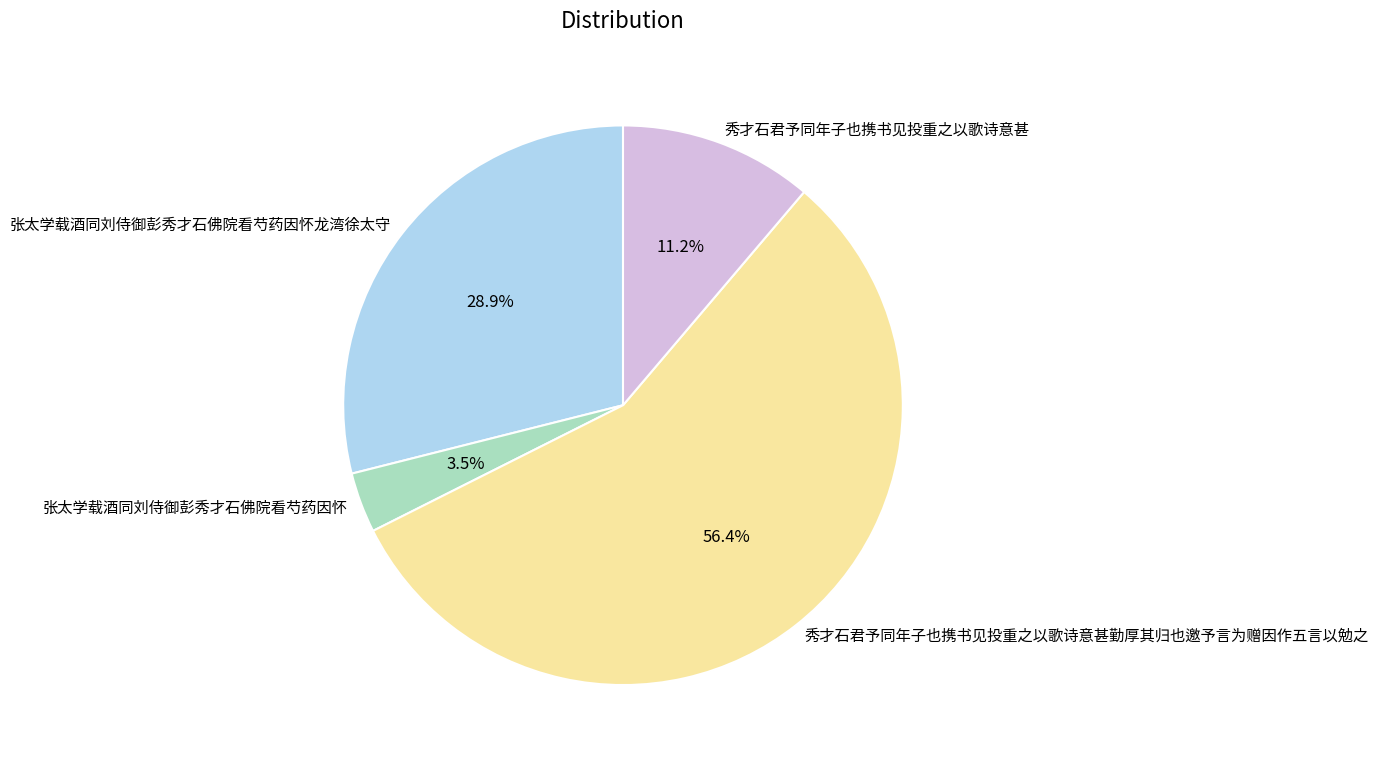

Rank the categories by value from highest to lowest.

秀才石君予同年子也携书见投重之以歌诗意甚勤厚其归也邀予言为赠因作五言以勉之, 张太学载酒同刘侍御彭秀才石佛院看芍药因怀龙湾徐太守, 秀才石君予同年子也携书见投重之以歌诗意甚, 张太学载酒同刘侍御彭秀才石佛院看芍药因怀